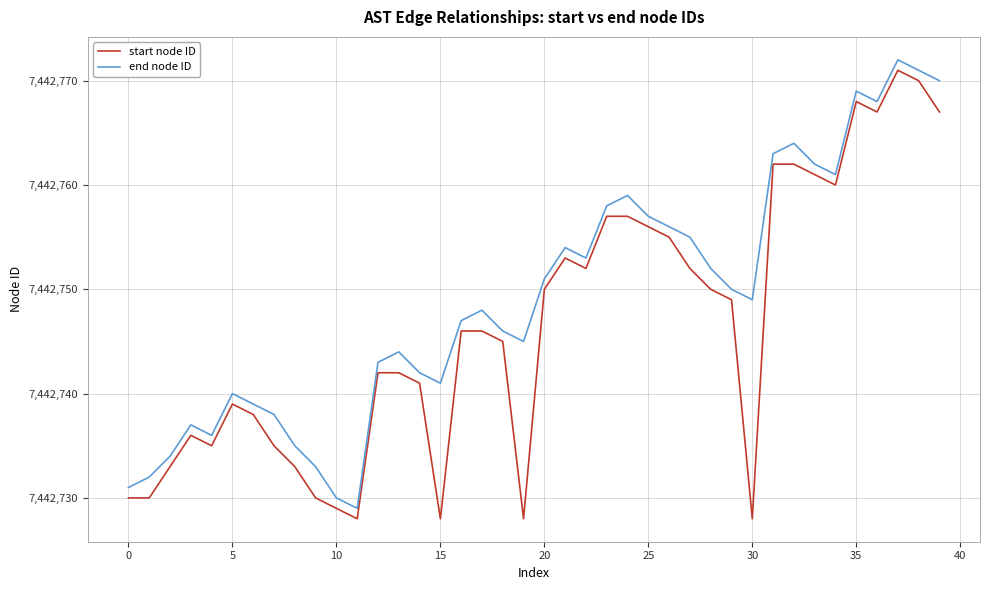

How many lines are shown in the chart?

2